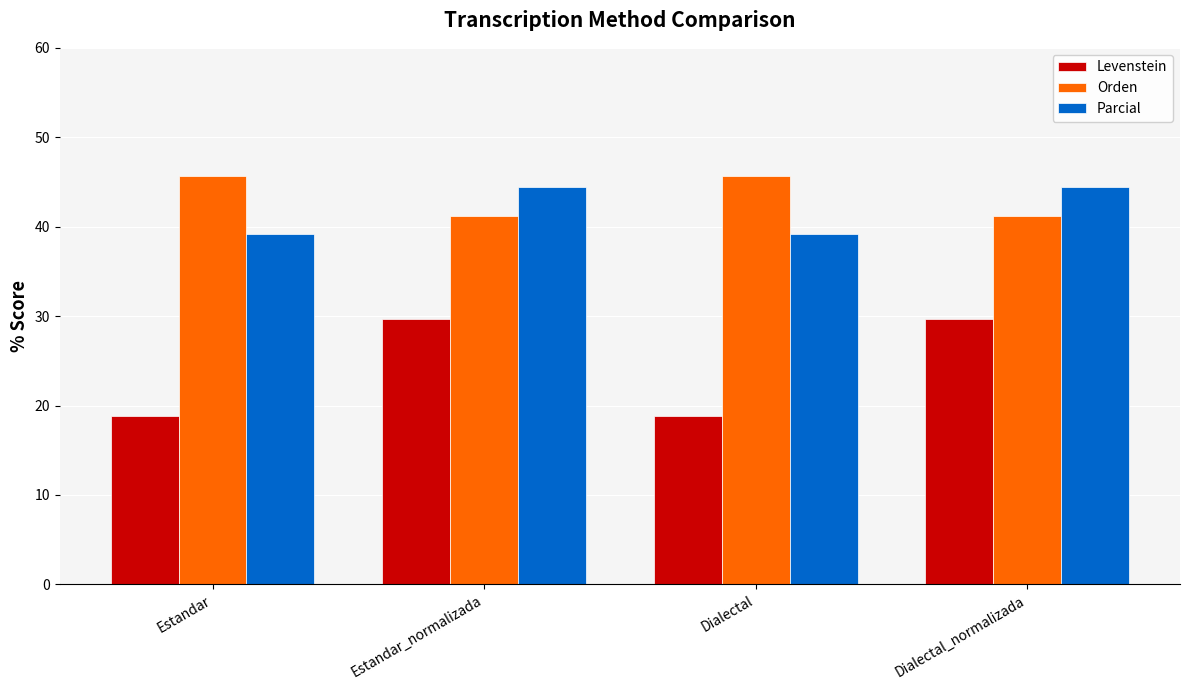

Rank the series by their maximum value, from lowest to highest.

Levenstein, Parcial, Orden